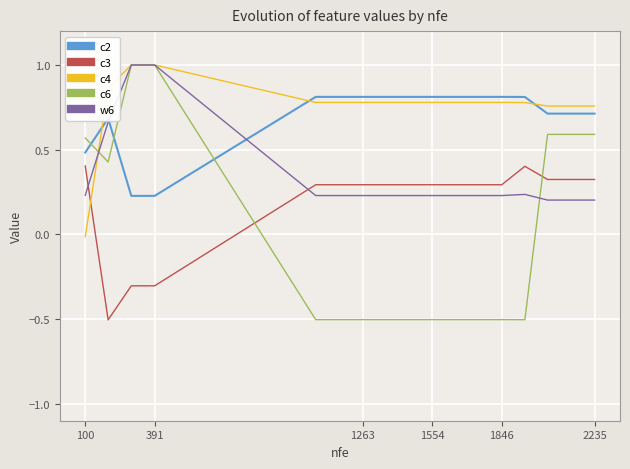

What is the minimum value shown in the chart?

-0.5